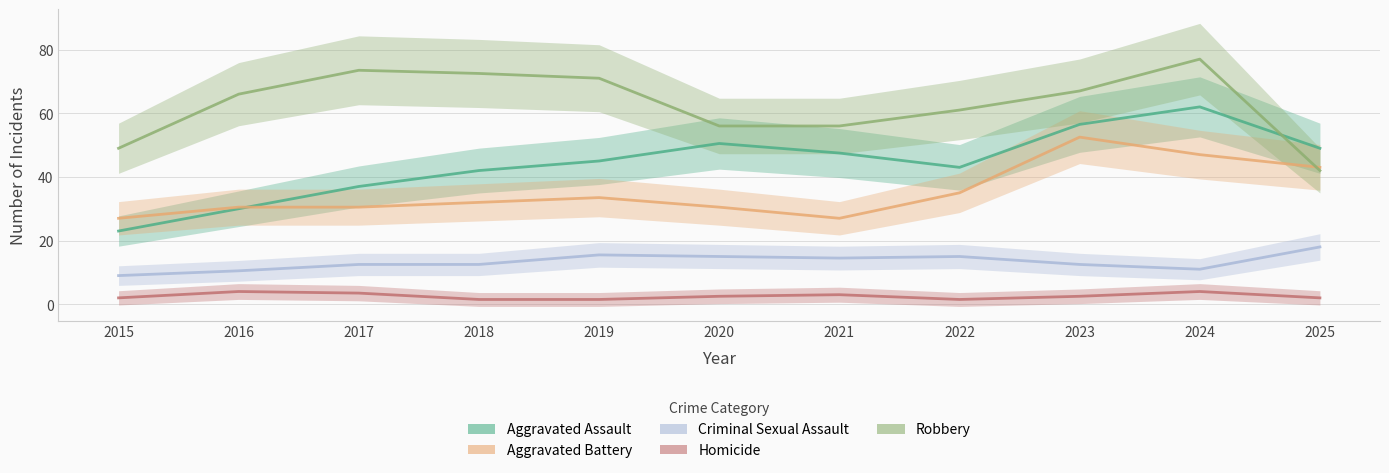

Reading left to right, list all the values displayed in this chart.

Aggravated Assault: 2015=23.0	2016=30.0	2017=37.0	2018=42.0	2019=45.0	2020=50.5	2021=47.5	2022=43.0	2023=56.5	2024=62.0	2025=49.0
Aggravated Battery: 2015=27.0	2016=30.5	2017=30.5	2018=32.0	2019=33.5	2020=30.5	2021=27.0	2022=35.0	2023=52.5	2024=47.0	2025=43.0
Criminal Sexual Assault: 2015=9.0	2016=10.5	2017=12.5	2018=12.5	2019=15.5	2020=15.0	2021=14.5	2022=15.0	2023=12.5	2024=11.0	2025=18.0
Homicide: 2015=2.0	2016=4.0	2017=3.5	2018=1.5	2019=1.5	2020=2.5	2021=3.0	2022=1.5	2023=2.5	2024=4.0	2025=2.0
Robbery: 2015=49.0	2016=66.0	2017=73.5	2018=72.5	2019=71.0	2020=56.0	2021=56.0	2022=61.0	2023=67.0	2024=77.0	2025=42.0